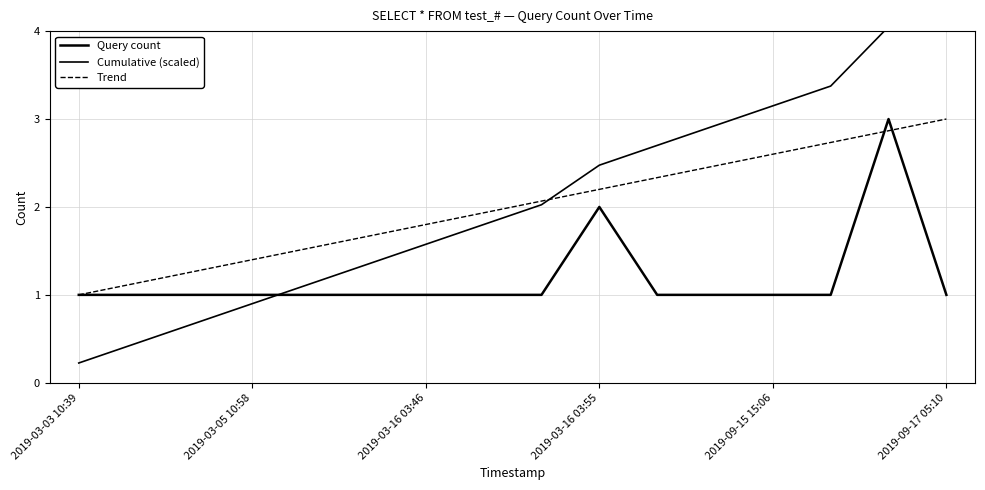

What is the maximum value shown in the chart?

4.3